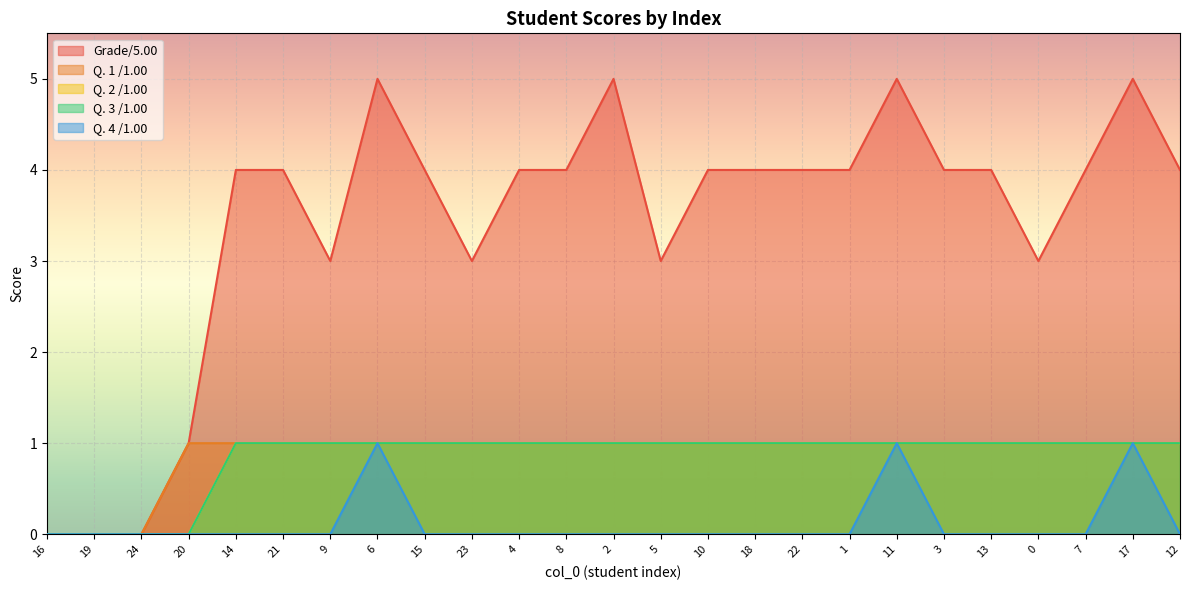

The value of Q. 2 /1.00 at 10 is 1. True or false?

True